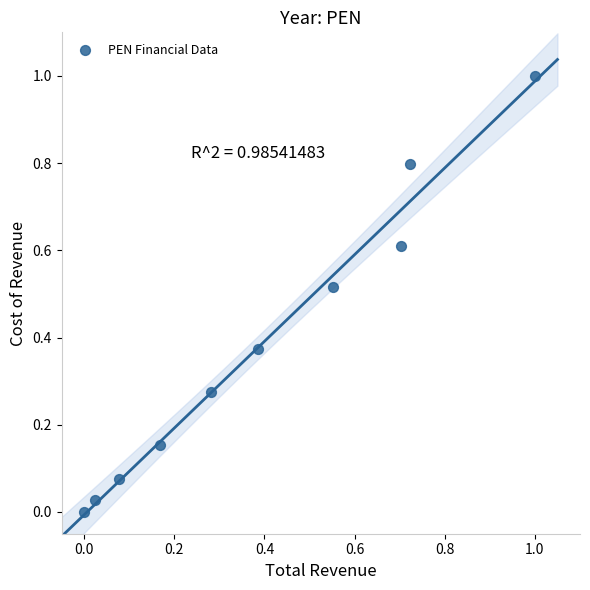

What is the range of Y values (max minus min)?

1.0